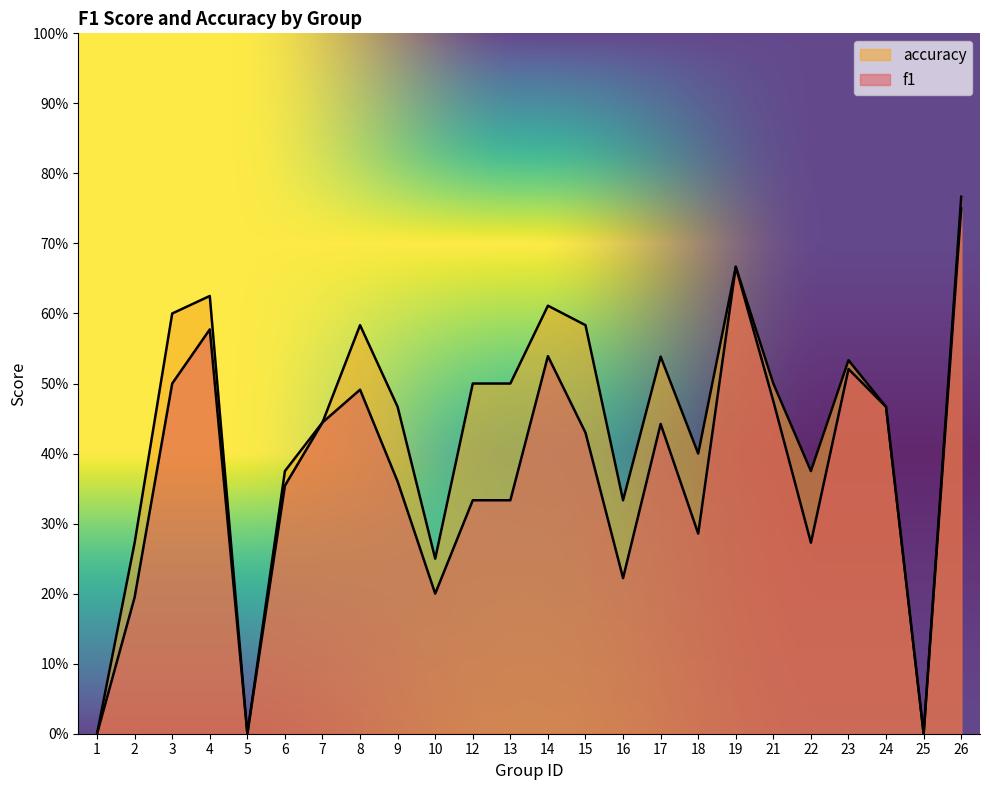

Rank the series at 7 from highest to lowest value.

f1, accuracy